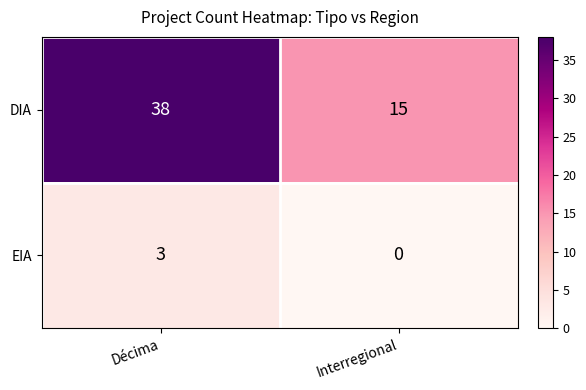

Is it true that EIA equals 5 at Décima?

False